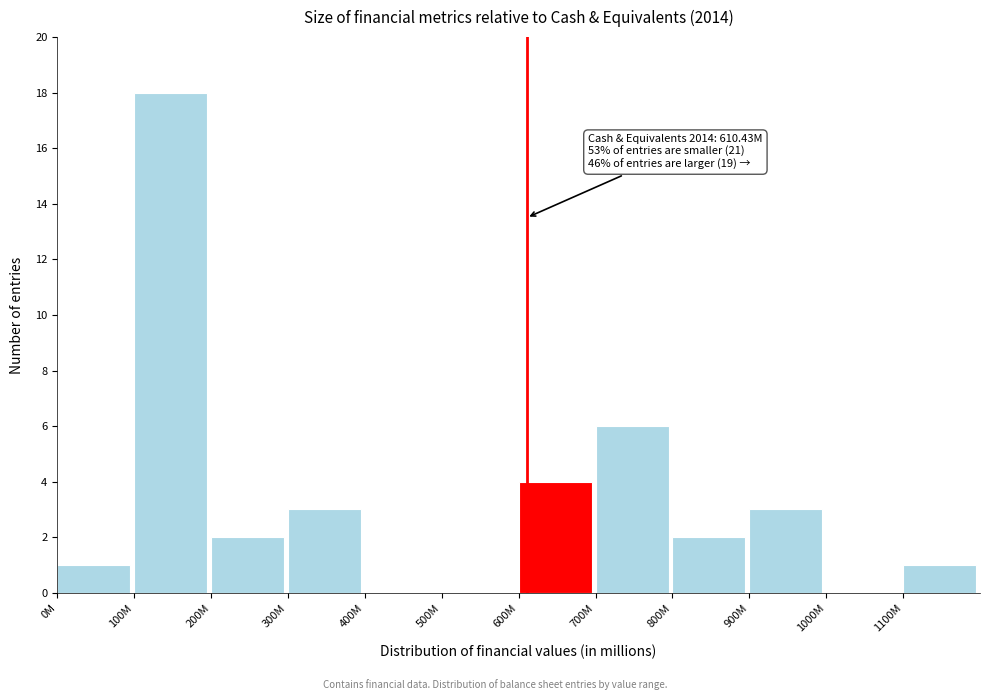

Reading left to right, extract all data points from this chart.

0M=1	100M=18	200M=2	300M=3	400M=0	500M=0	600M=4	700M=6	800M=2	900M=3	1000M=0	1100M=1